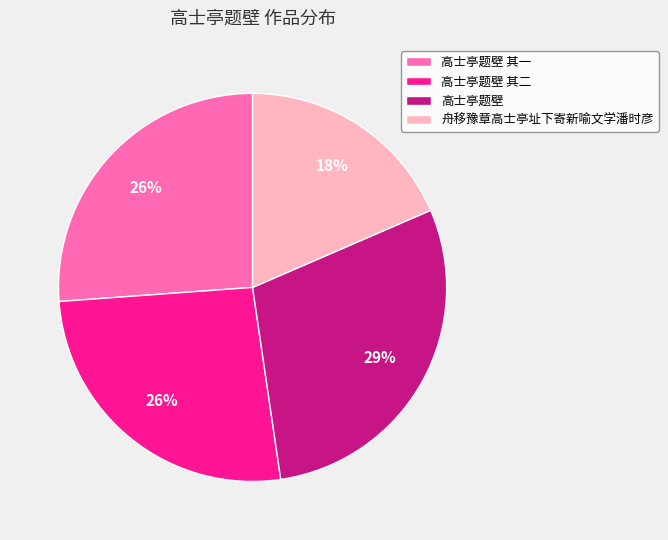

Which has a higher value, 高士亭题壁 其一 or 舟移豫章高士亭址下寄新喻文学潘时彦?

高士亭题壁 其一